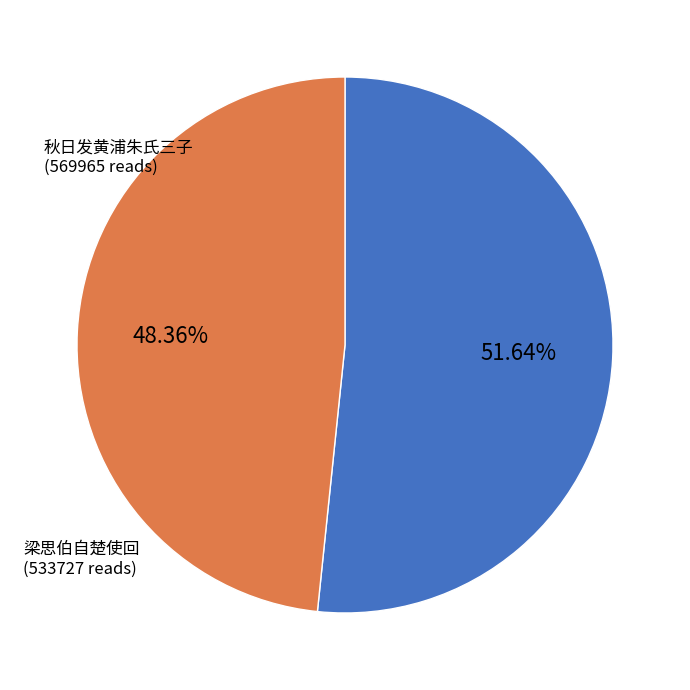

Is there a majority slice in this chart?

Yes